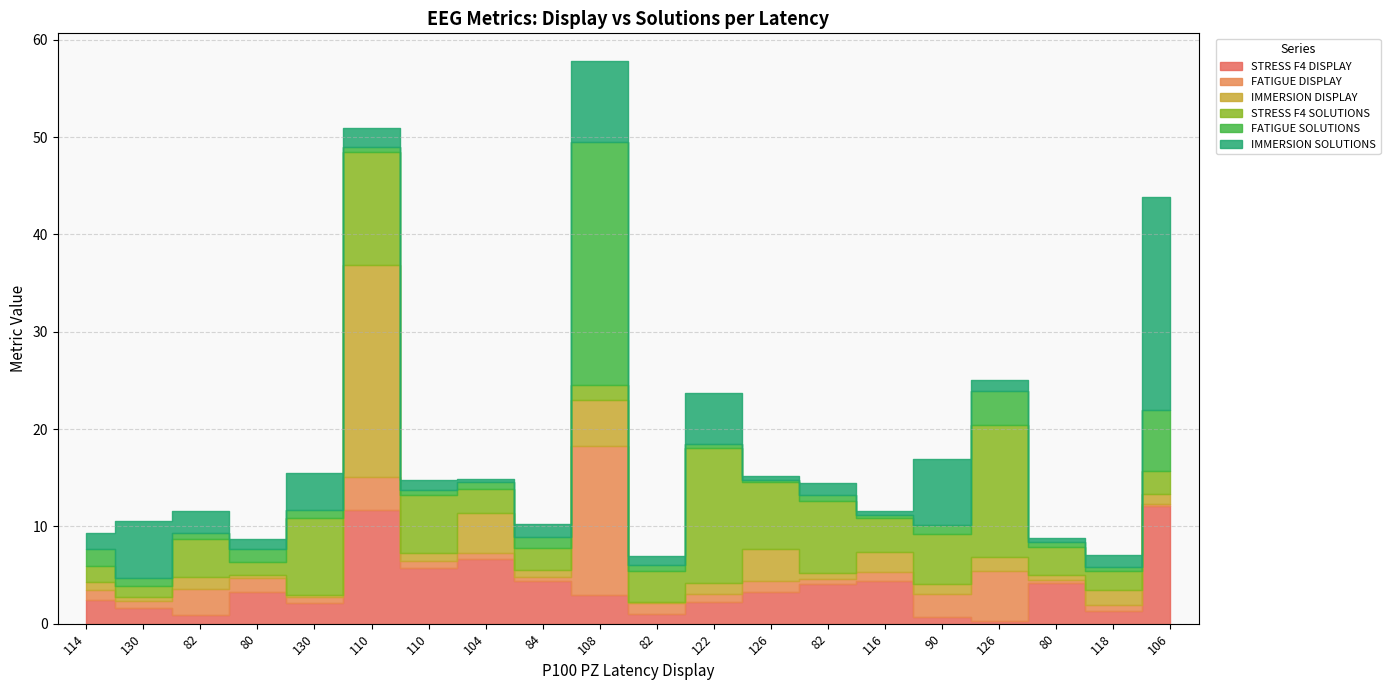

What is the value of the STRESS F4 SOLUTIONS point at the 4th from the left?

1.4